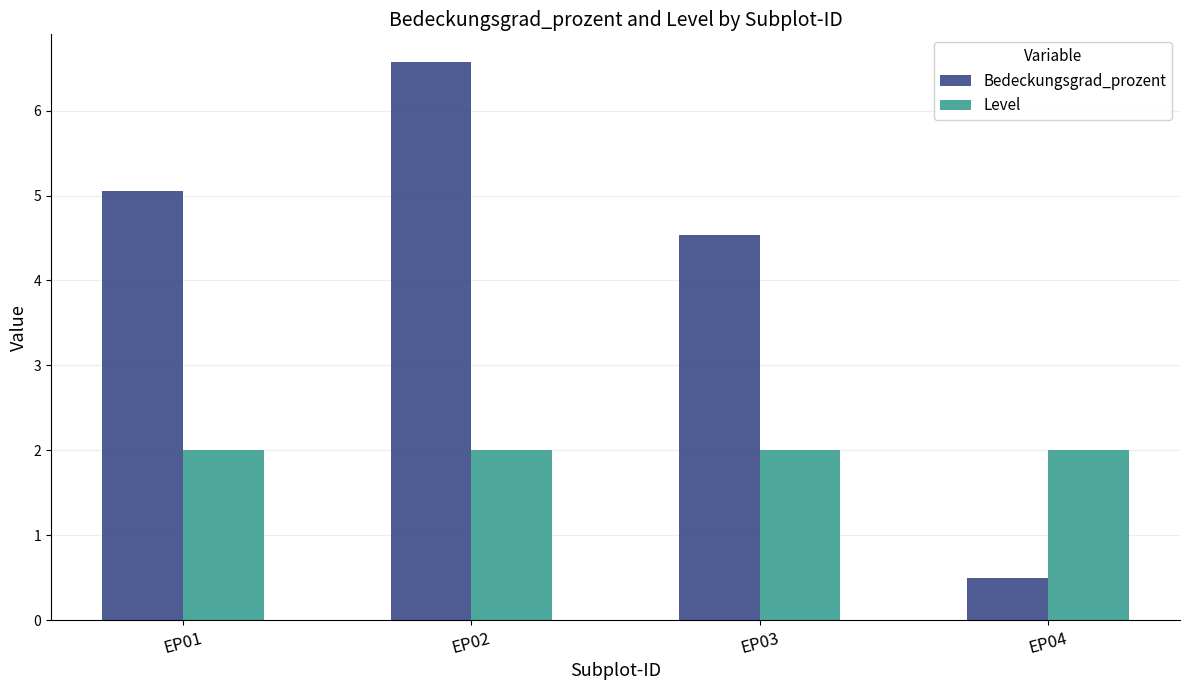

What is the maximum value shown in the chart?

6.6